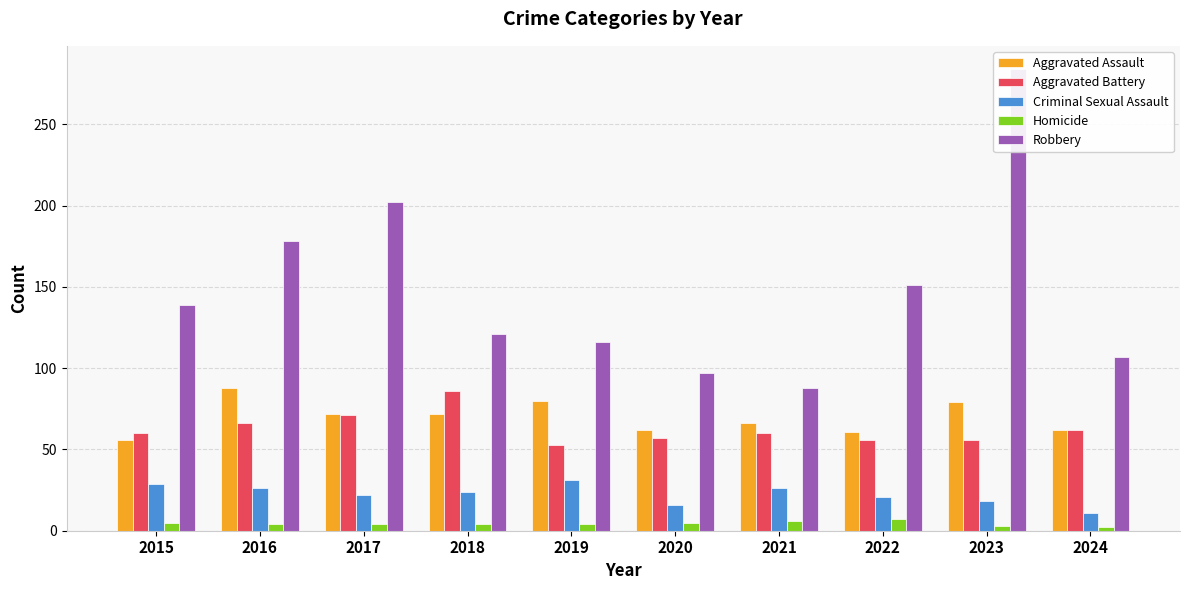

Read the Aggravated Battery value at 2019, to the nearest 5.

55